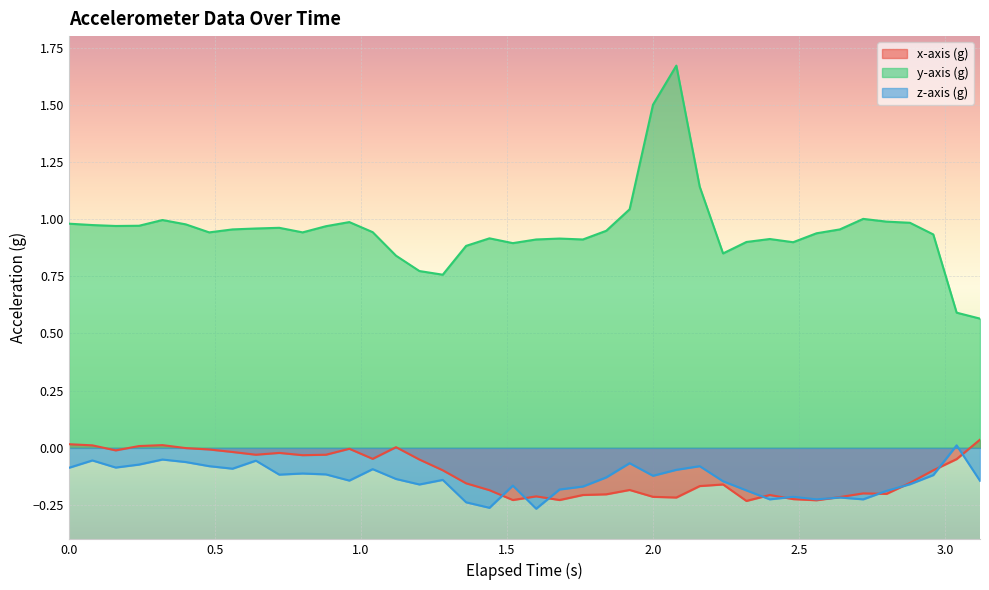

Which series has the largest range (max minus min)?

y-axis (g)